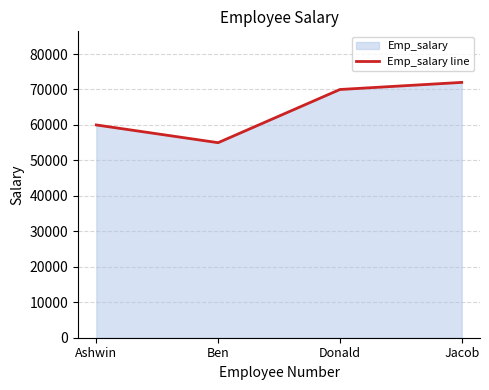

Reading left to right, list all the values displayed in this chart.

Ashwin=60000	Ben=55000	Donald=70000	Jacob=72000